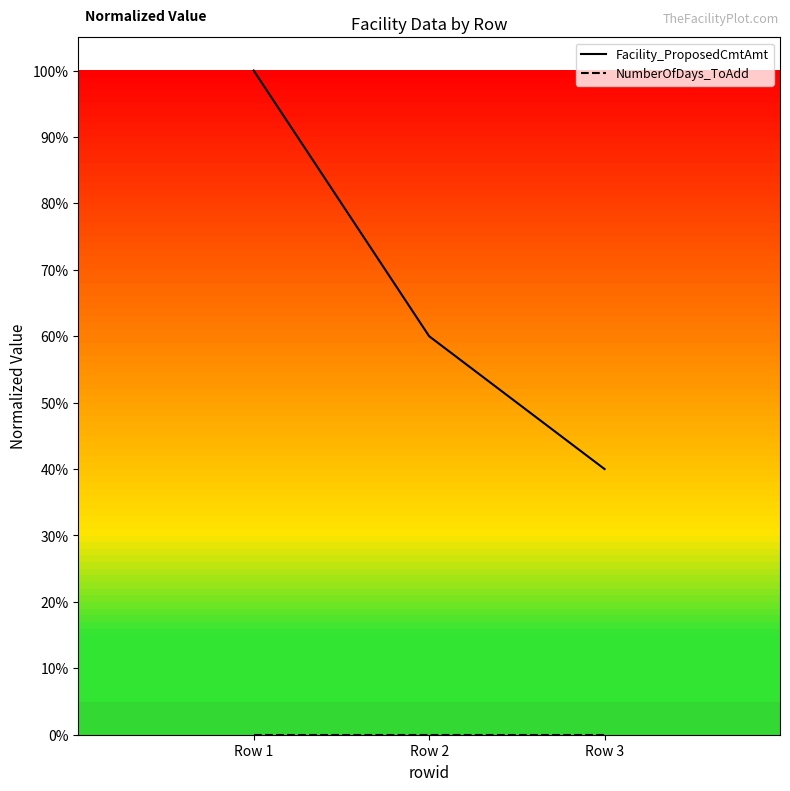

Which category has the lowest value across all series?

Row 1